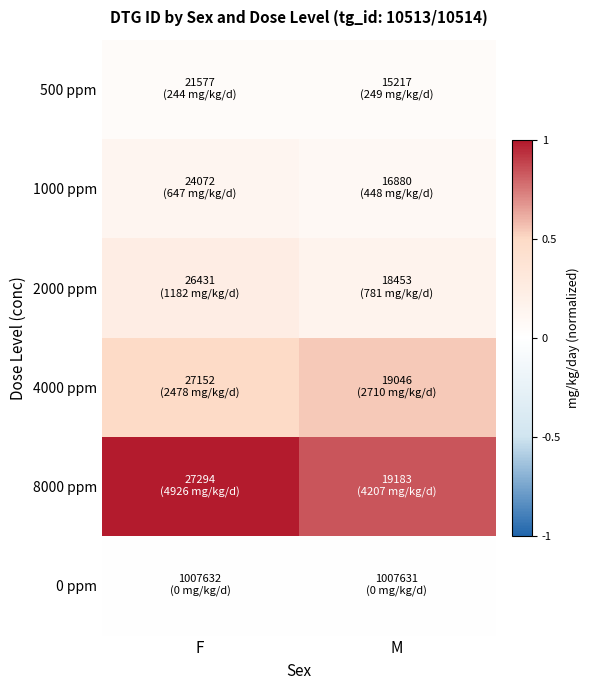

Reading left to right, transcribe all the data shown in this chart.

500 ppm: F=0.0	M=0.0
1000 ppm: F=0.1	M=0.1
2000 ppm: F=0.2	M=0.2
4000 ppm: F=0.5	M=0.5
8000 ppm: F=1.0	M=0.8
0 ppm: F=0.0	M=0.0